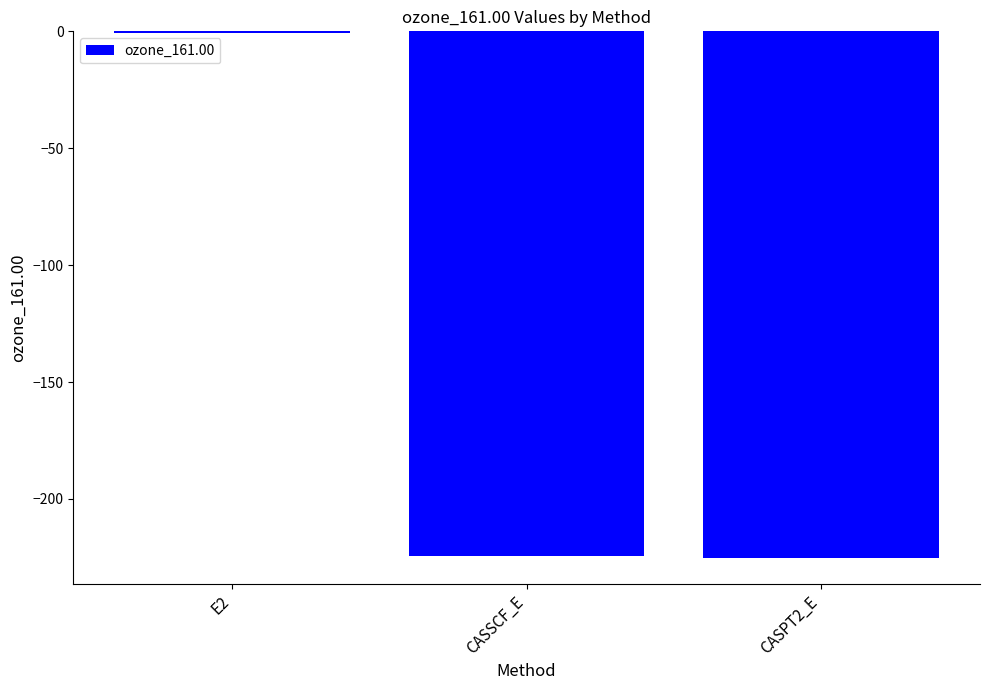

Are the bars grouped side by side (vs. stacked)?

No